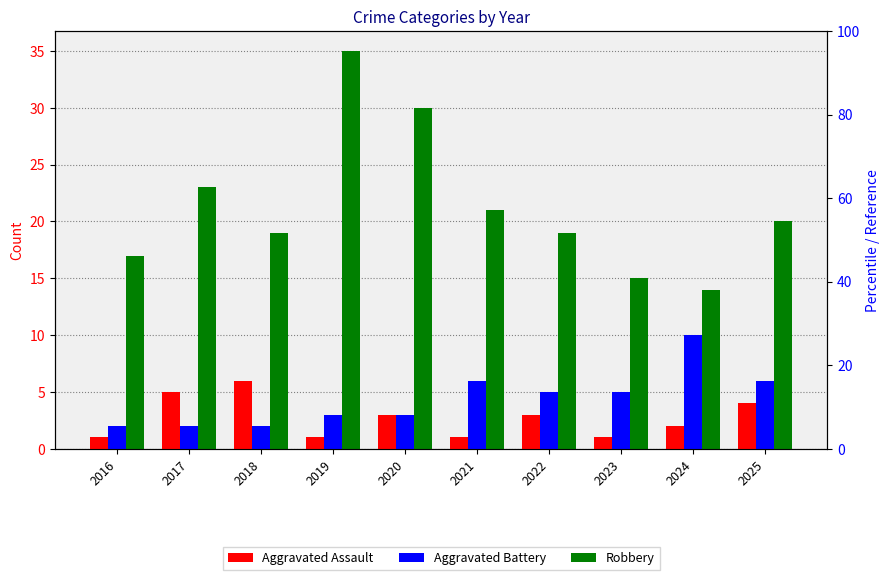

Between 2024 and 2025, which series saw the biggest shift?

Robbery